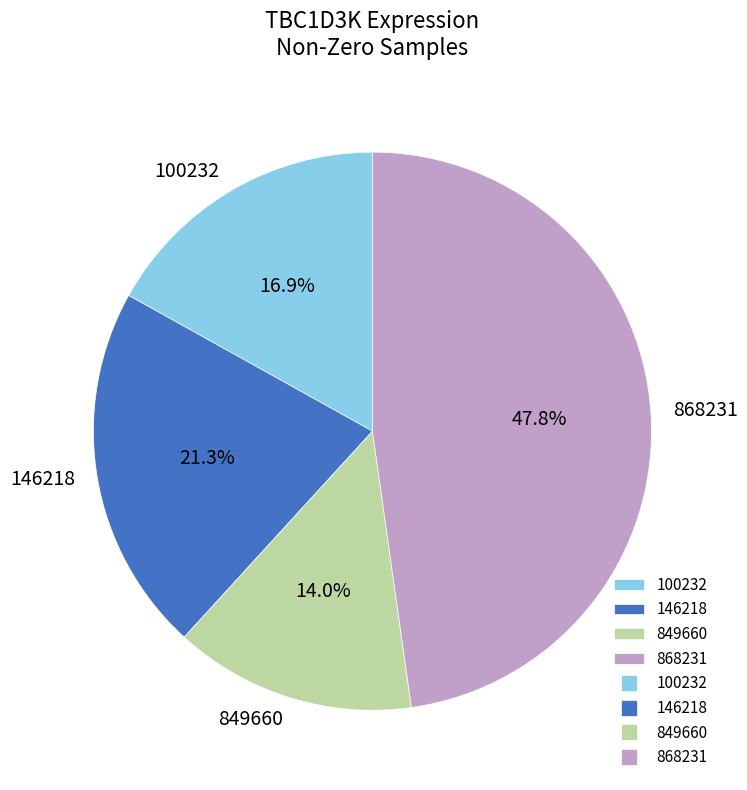

Which slice is the smallest?

849660